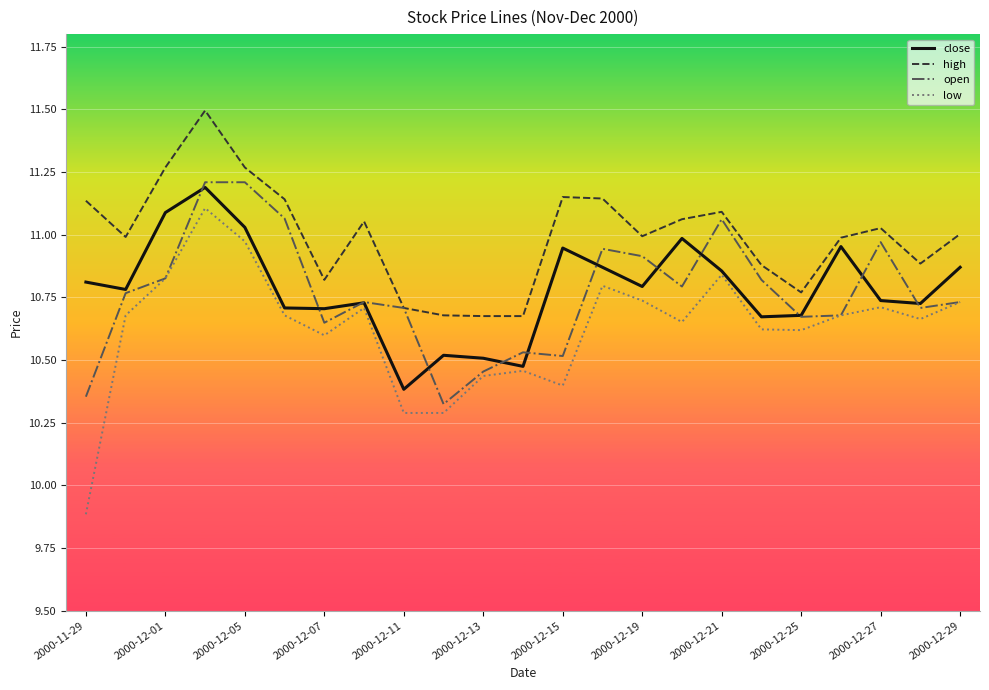

True or false: low and high cross at least once.

False